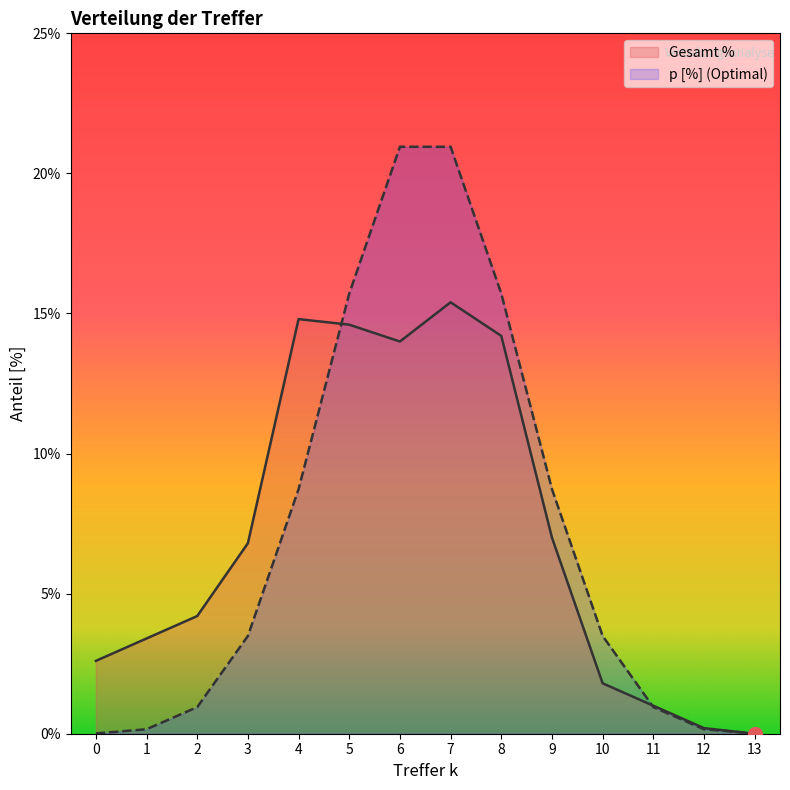

Count the number of categories in the chart.

14